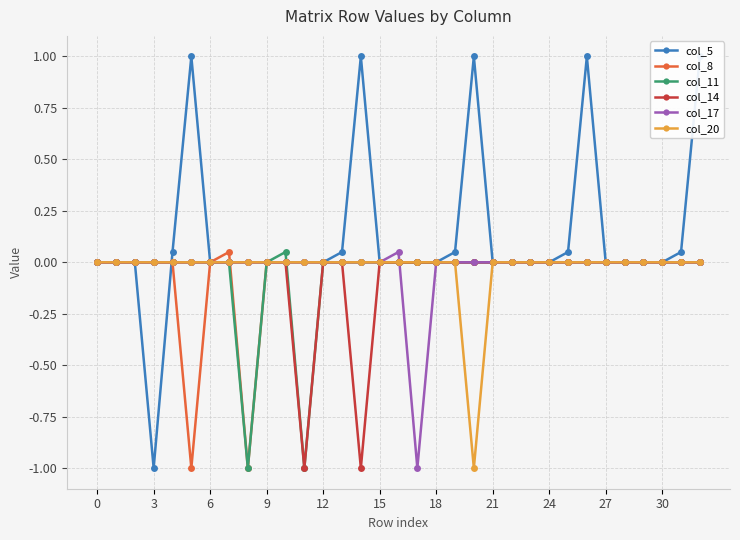

The value of col_11 at 26 is -0.6. True or false?

False